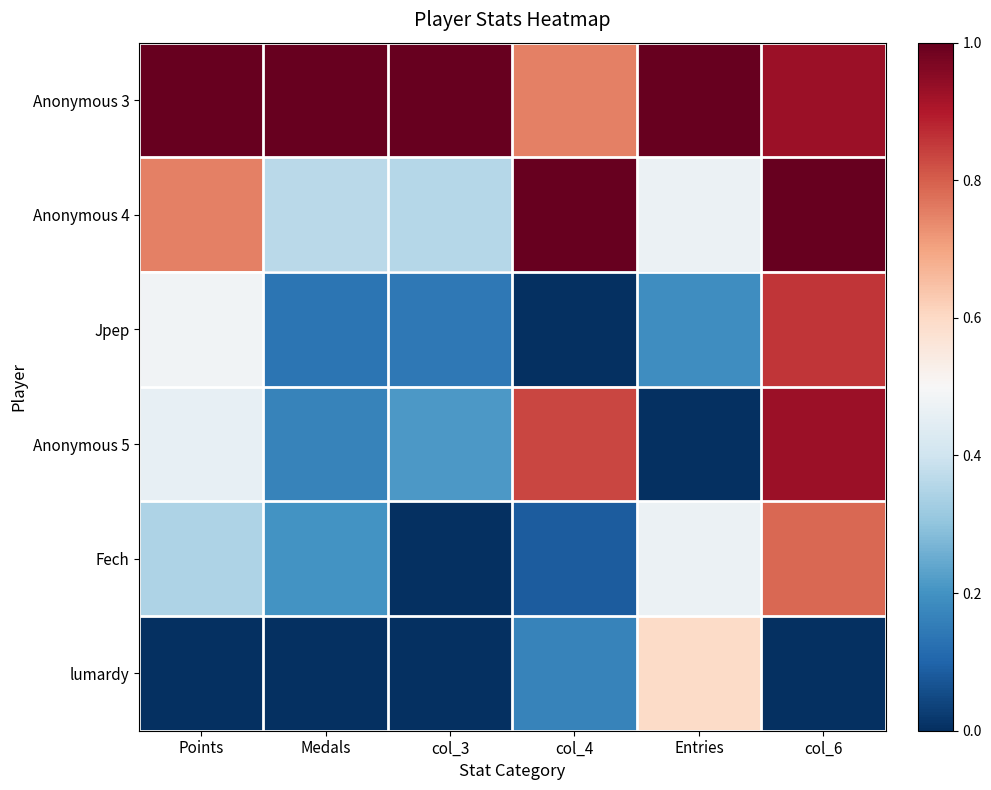

What is the spread (max minus min) of values at Entries?

1.0